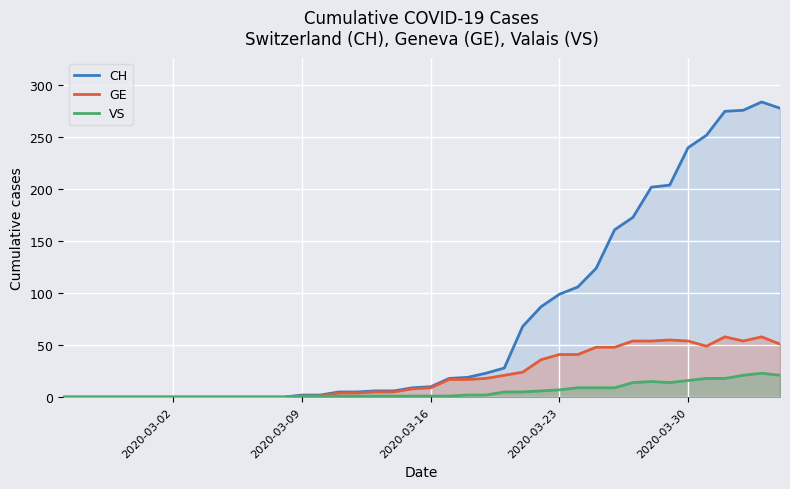

True or false: GE and CH intersect in this chart.

False